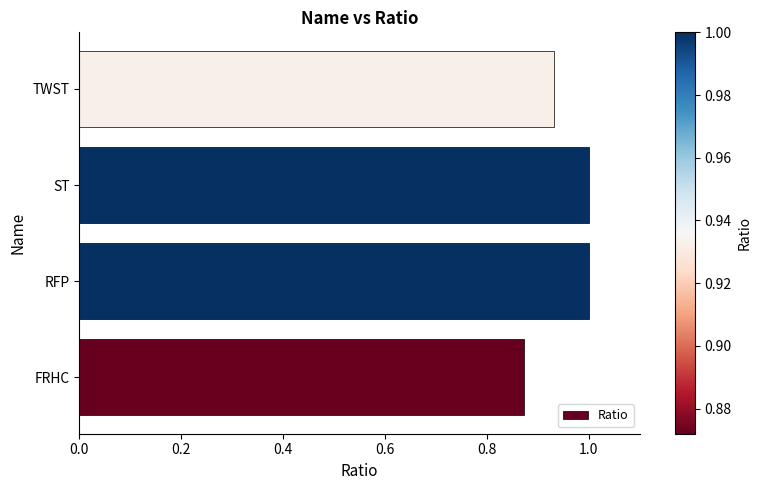

True or false: the data shows 0.6 at TWST.

False